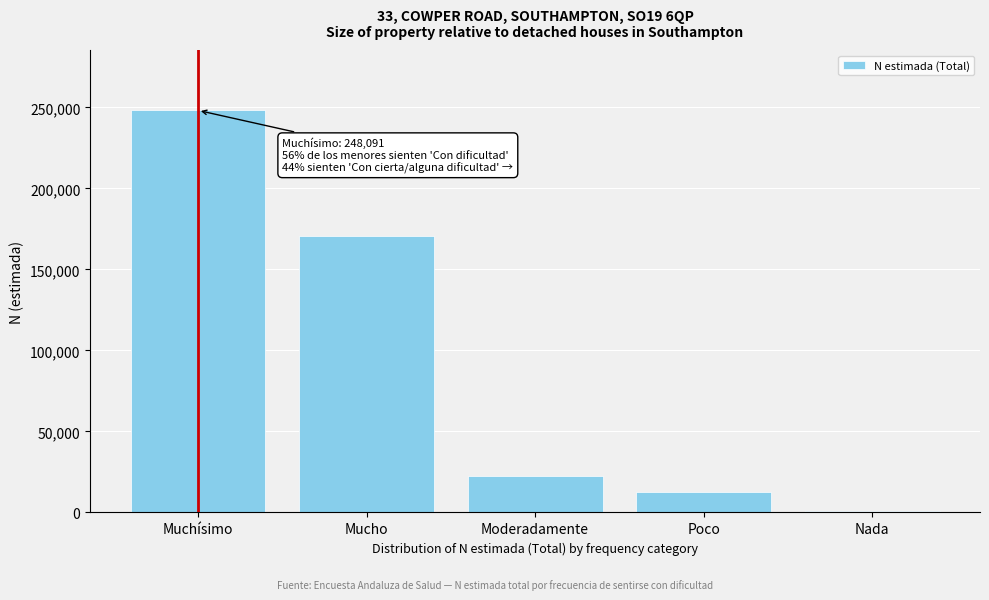

Reading left to right, extract all data points from this chart.

Muchísimo=248091	Mucho=170555	Moderadamente=22542	Poco=12545	Nada=592